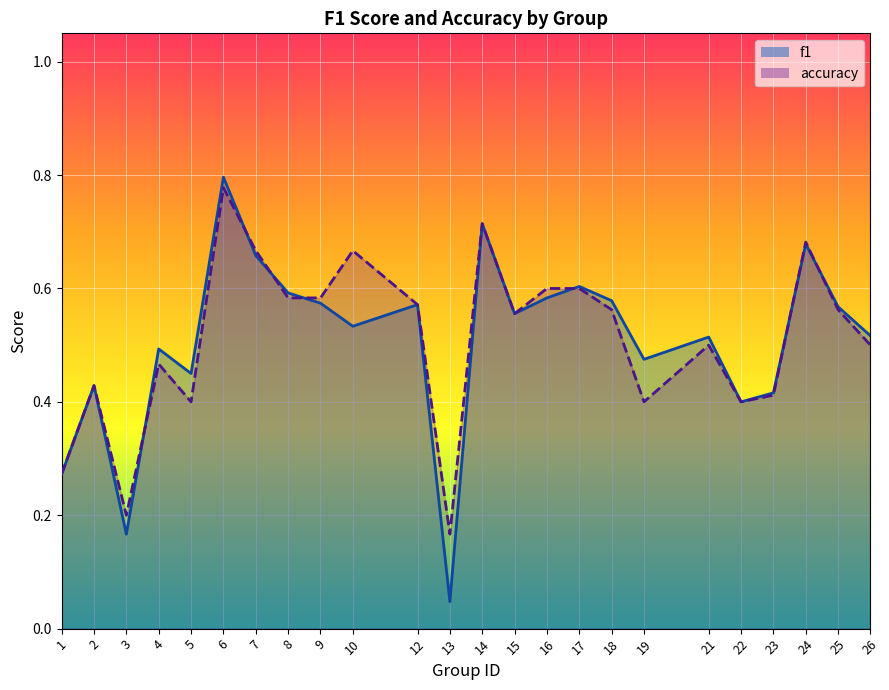

True or false: f1 has a value of 0.6 at 16.

True